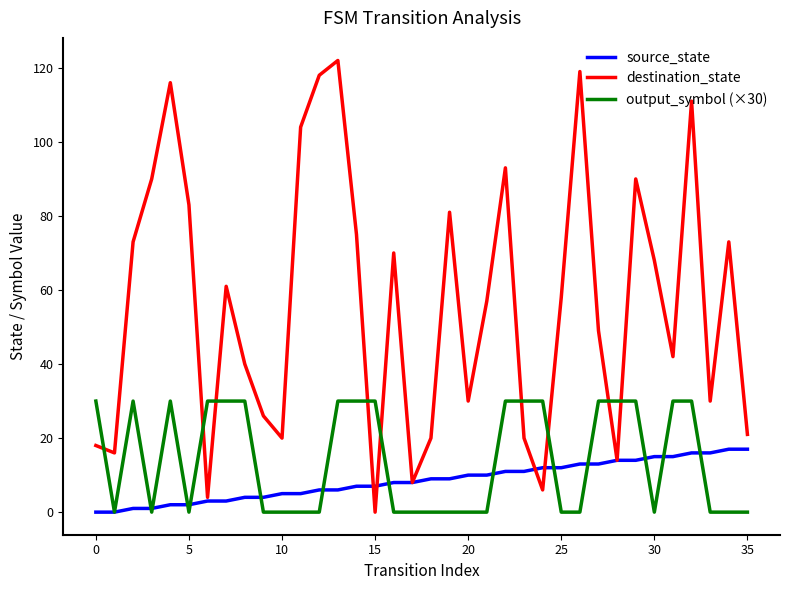

At how many categories does at least one series exceed 69?

15